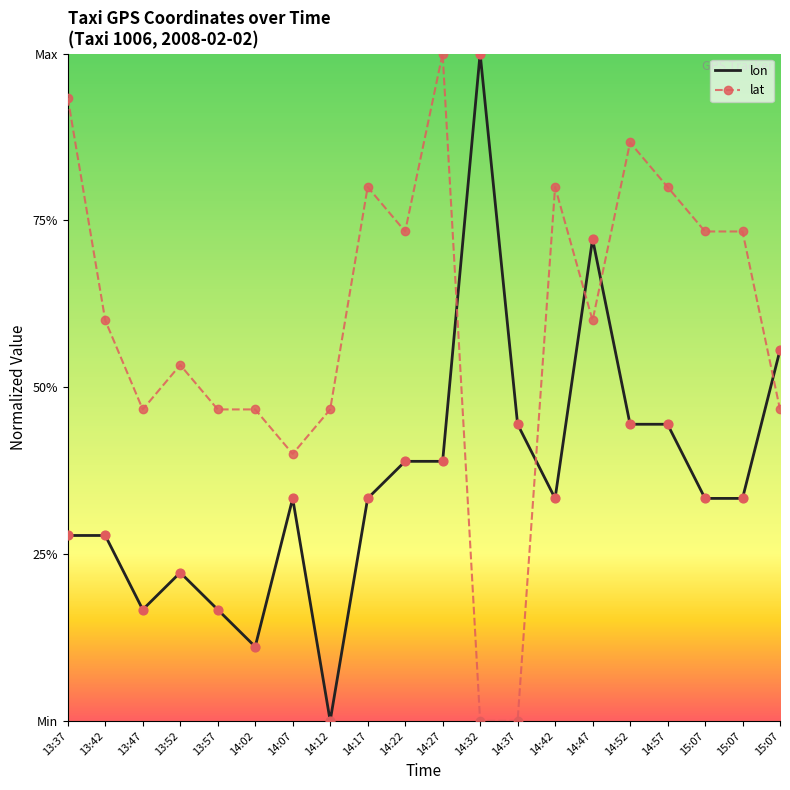

At how many categories does at least one series exceed 0?

20